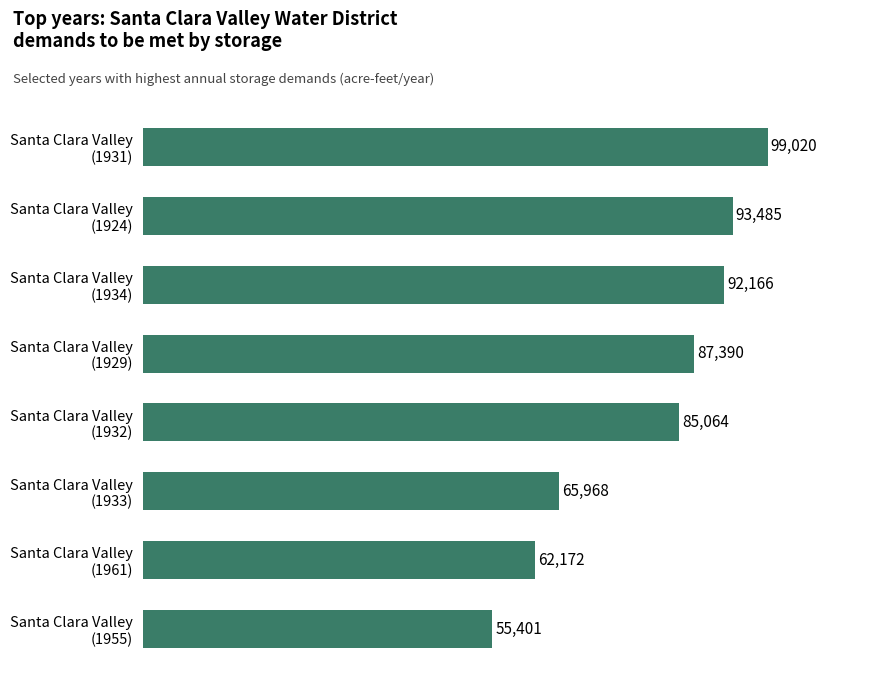

Count the number of values greater than 87390.

4